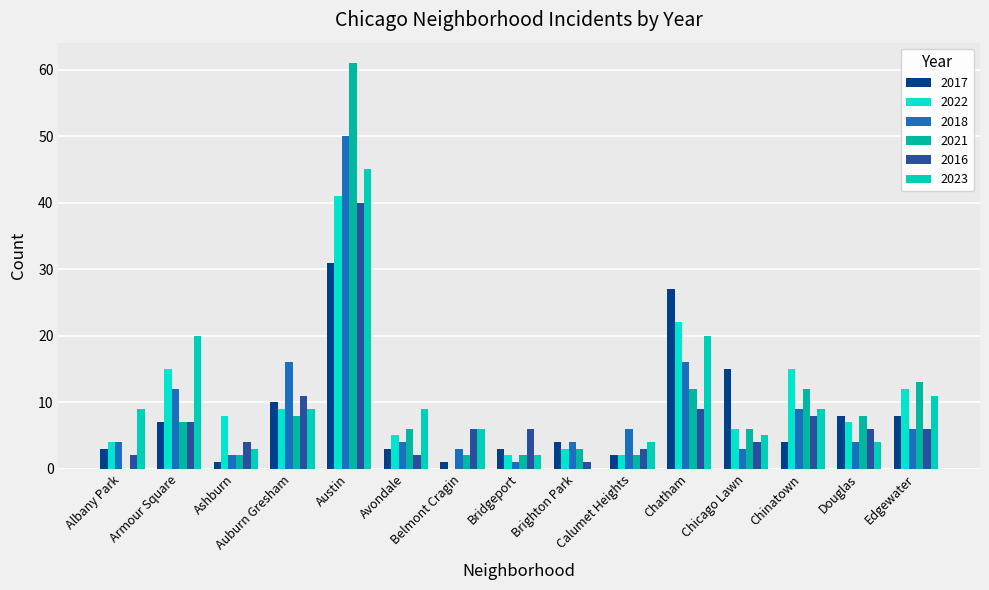

What is the maximum value shown in the chart?

61